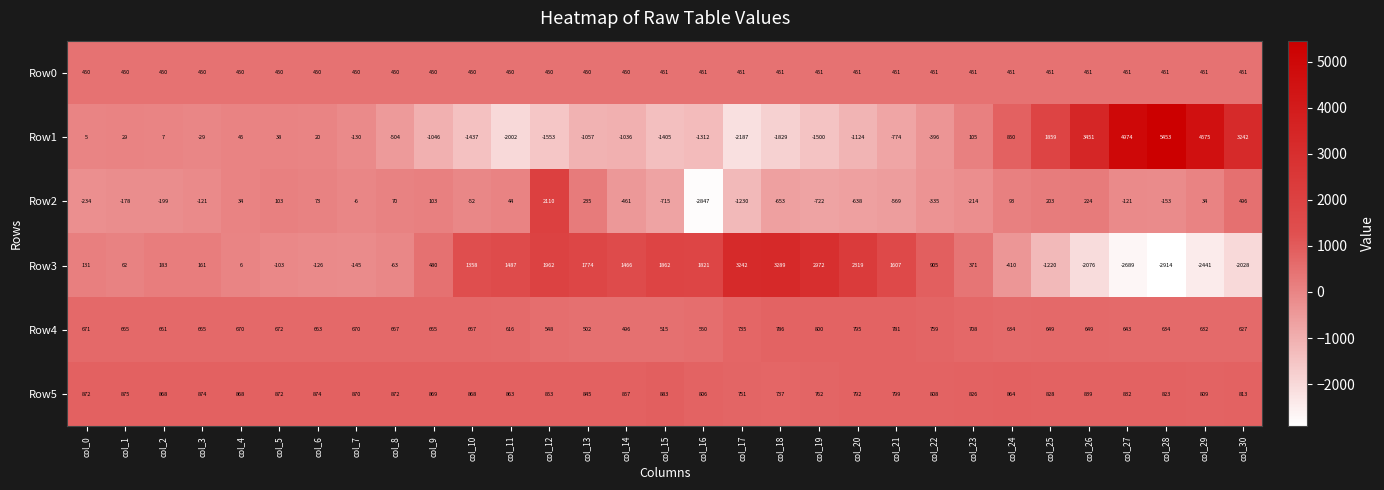

Which series changed the most between col_6 and col_8?

Row1